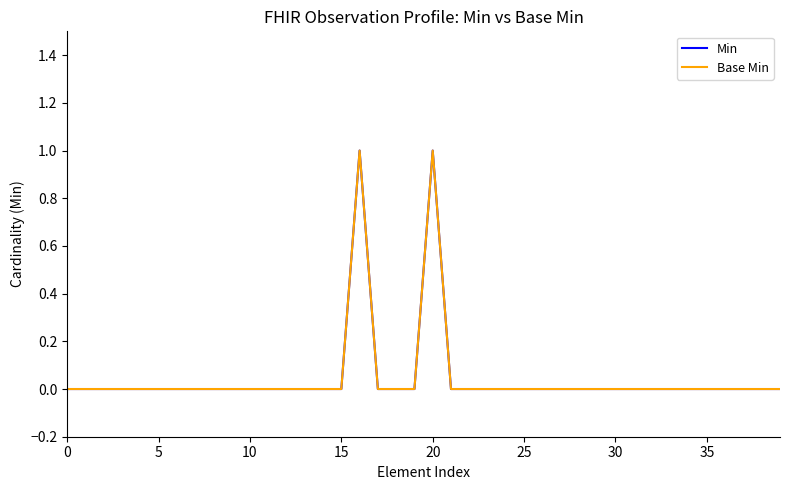

Does the chart display data point markers on the line(s)?

No